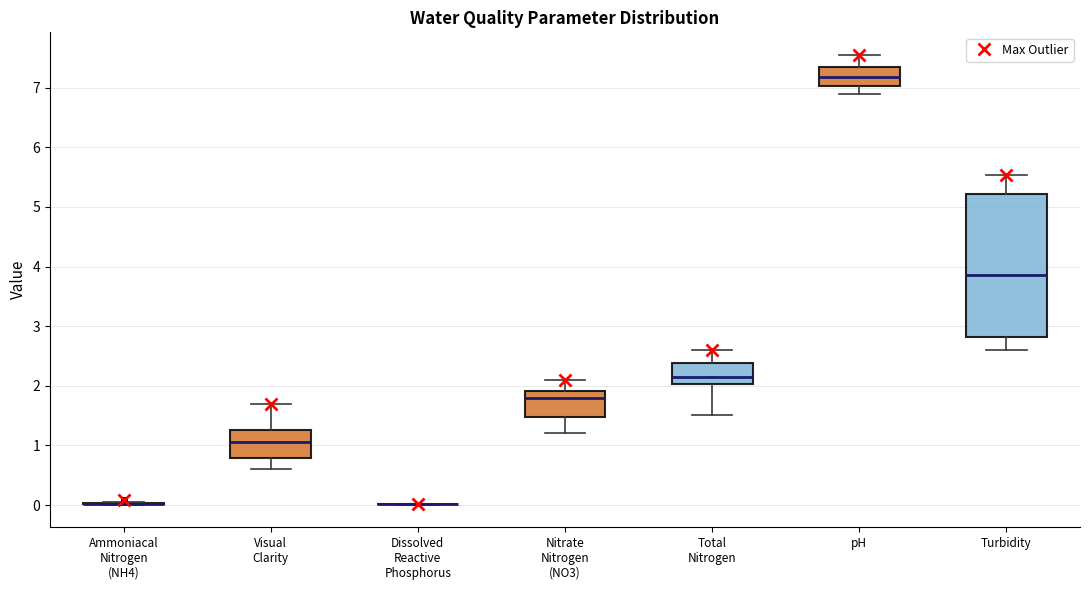

Reading left to right, transcribe this box plot: for each box, give where its median line is, the range the box spans, and where its two whiskers end, as read against the y-axis. The values are not printed on the chart, so give them approximately, as read against the axis.

Ammoniacal Nitrogen (NH4): box collapsed to a line at 0.0, whiskers 0.0 to 0.1
Visual Clarity: median 1.1, box 0.8 to 1.3, whiskers 0.6 to 1.7
Dissolved Reactive Phosphorus: box collapsed to a line at 0.0, whiskers 0.0 to 0.0
Nitrate Nitrogen (NO3): median 1.8, box 1.5 to 1.9, whiskers 1.2 to 2.1
Total Nitrogen: median 2.2, box 2.0 to 2.4, whiskers 1.5 to 2.6
pH: median 7.2, box 7.0 to 7.3, whiskers 6.9 to 7.6
Turbidity: median 3.9, box 2.8 to 5.2, whiskers 2.6 to 5.5